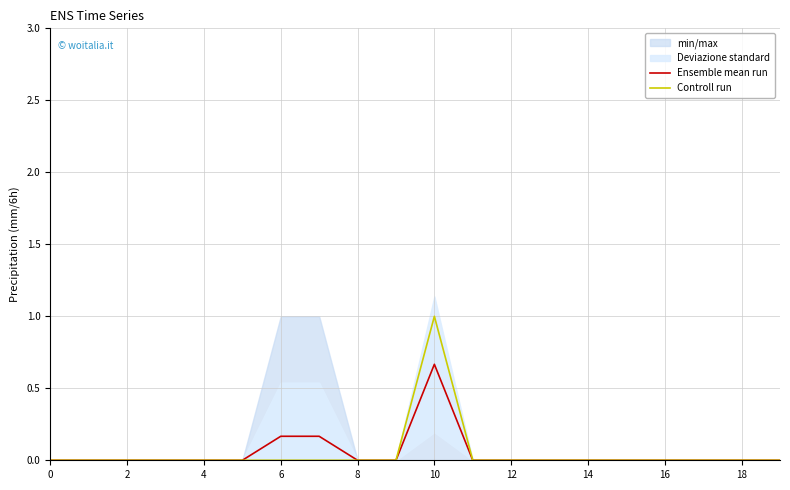

At which category is the sum across all series the highest?

10